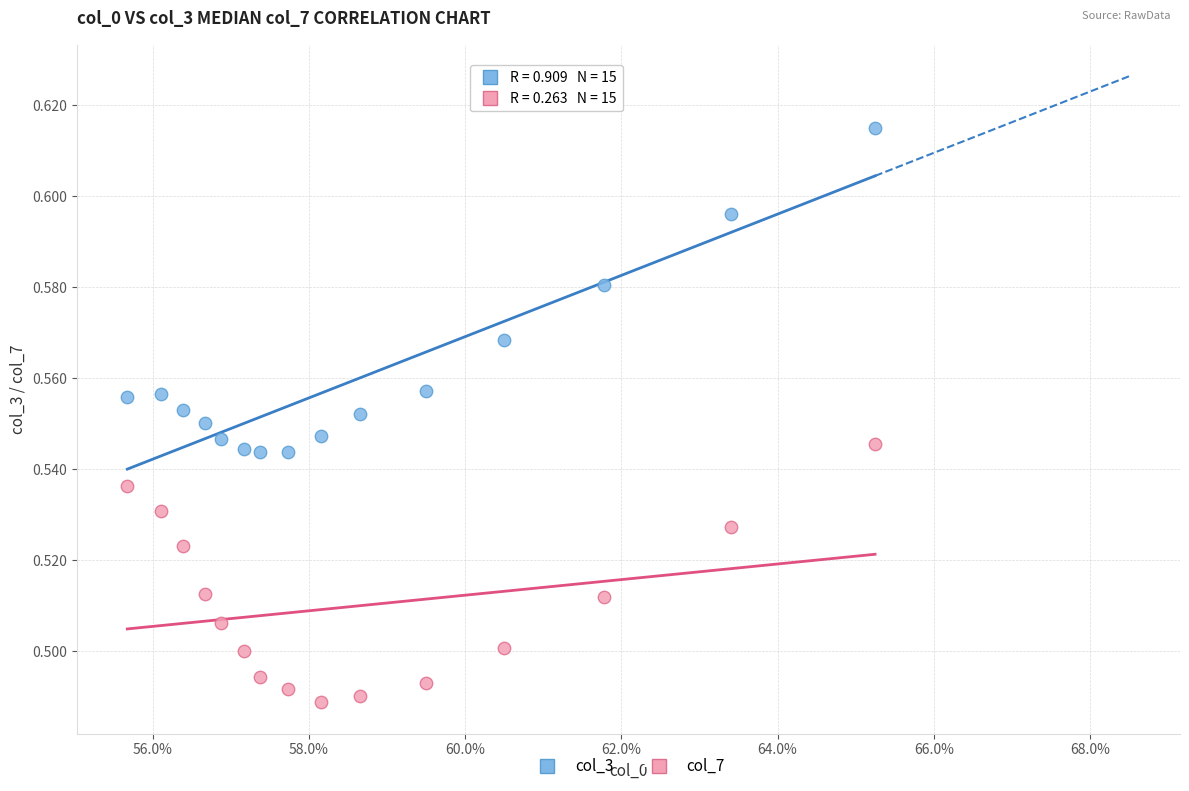

Which series has the largest Y range (max minus min)?

col_3